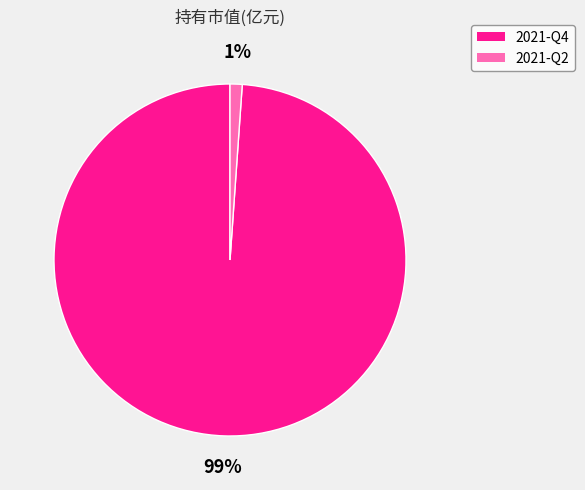

Combined, do 2021-Q2 and 2021-Q4 account for over 50%?

Yes